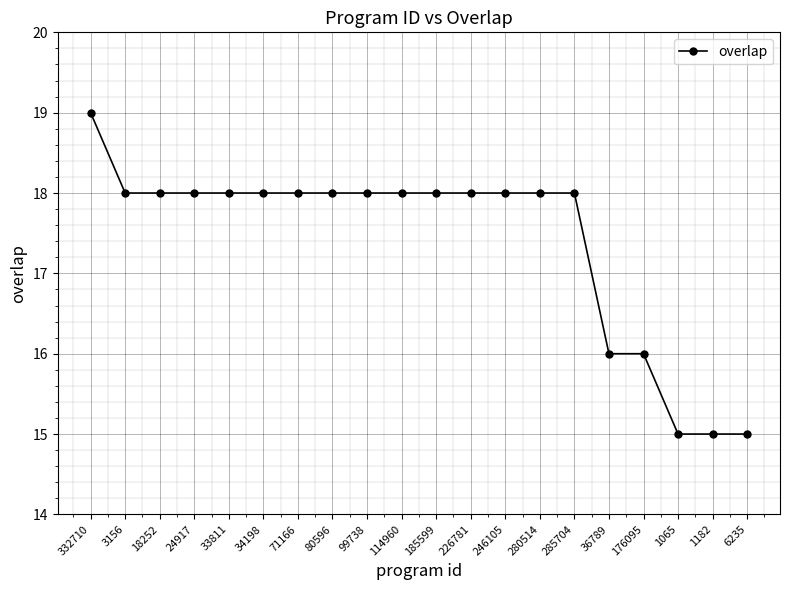

Is it true that the value at 80596 is 18?

True